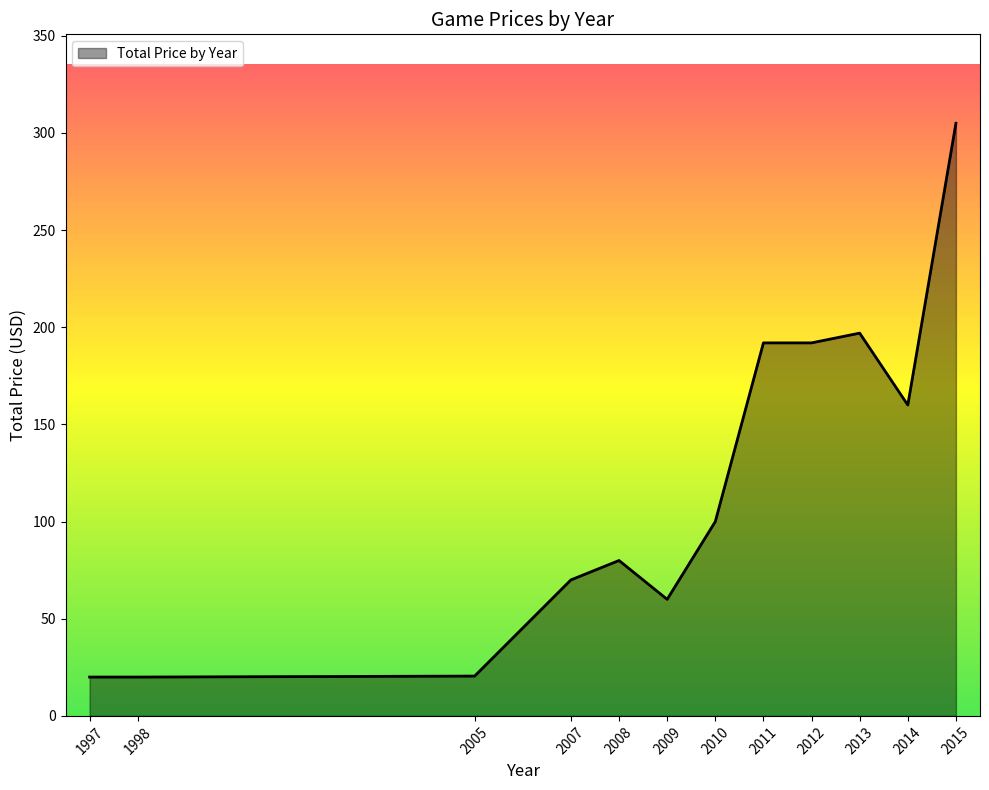

What is the smallest value displayed?

20.0